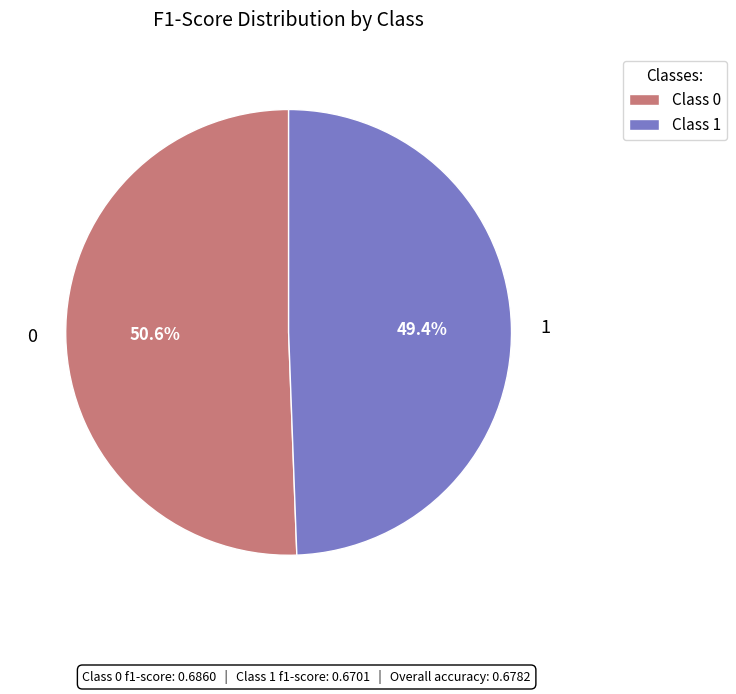

What is the majority slice?

Class 0